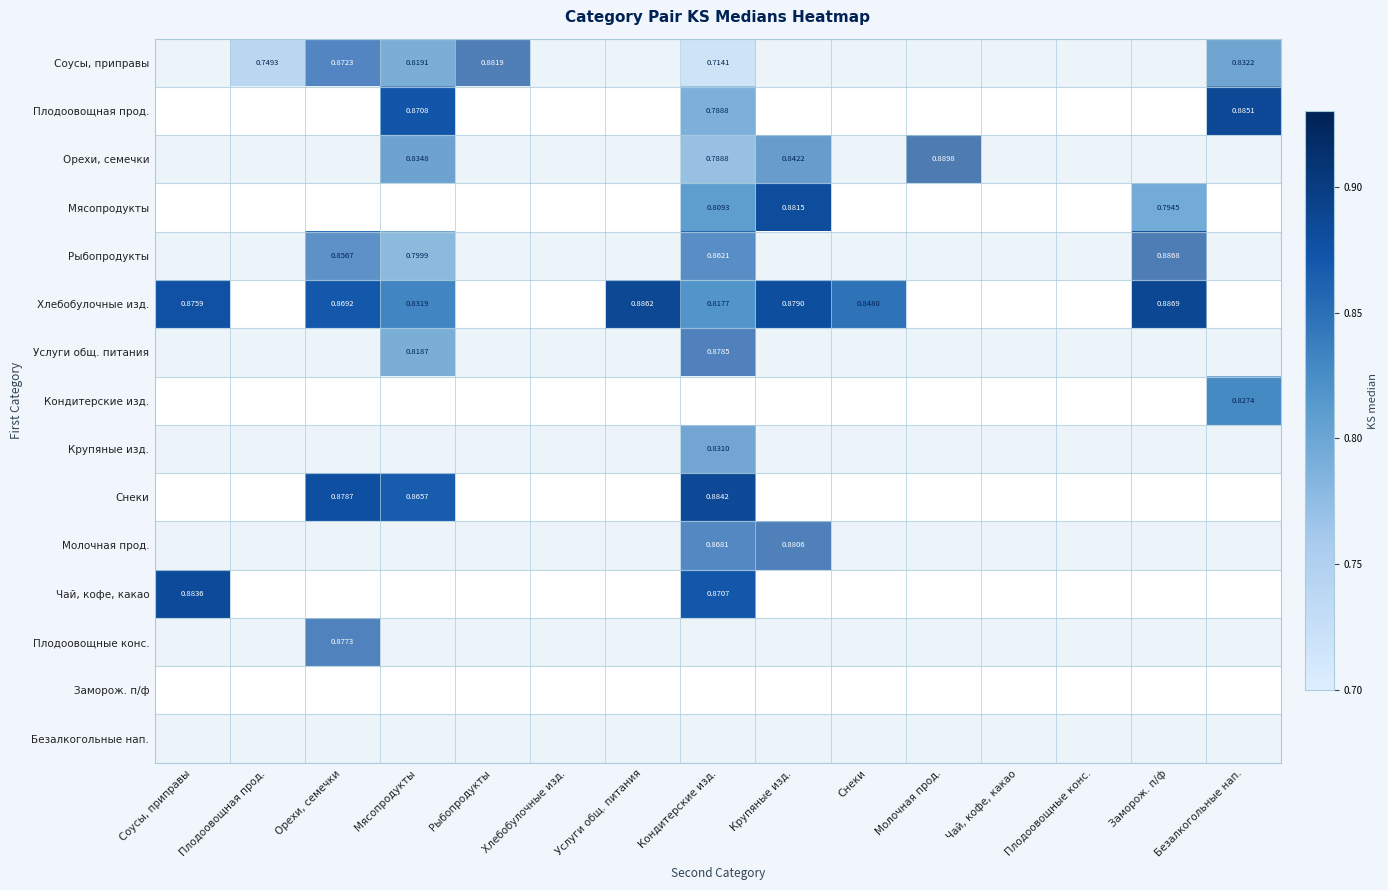

The Соусы, приправы series shows 1.3 at Плодоовощная прод.. True or false?

False